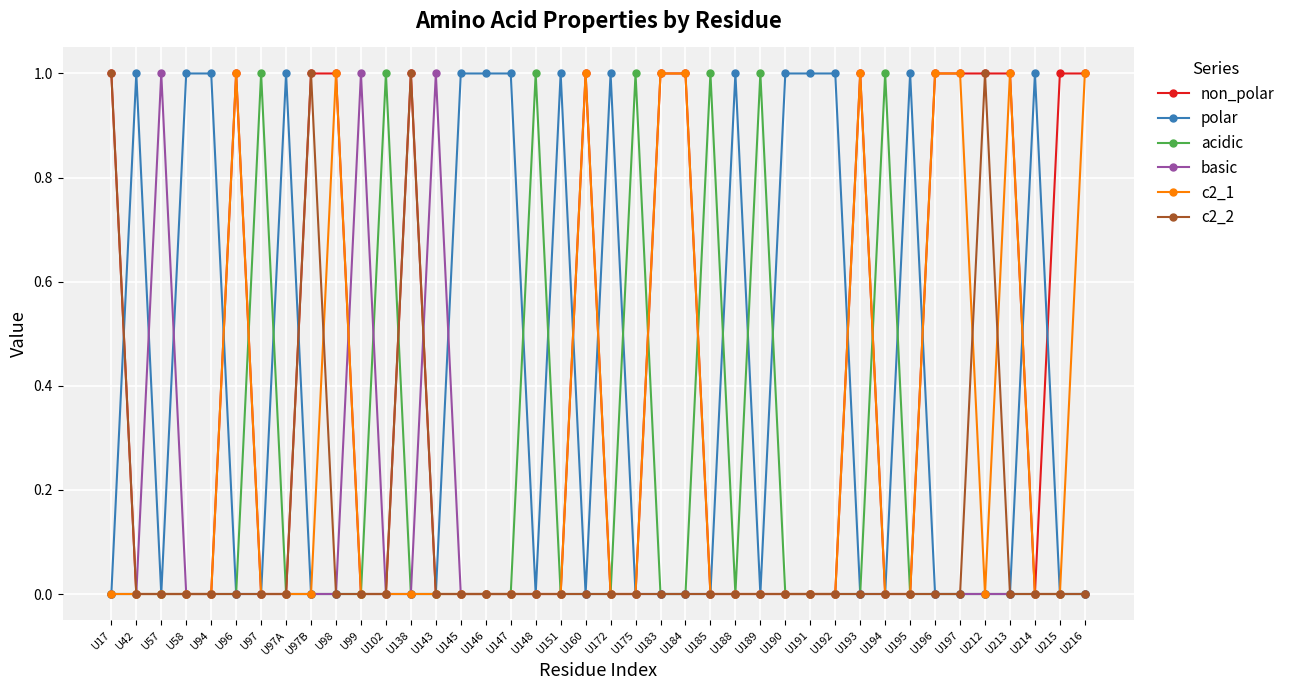

What position from the left is U148?

18